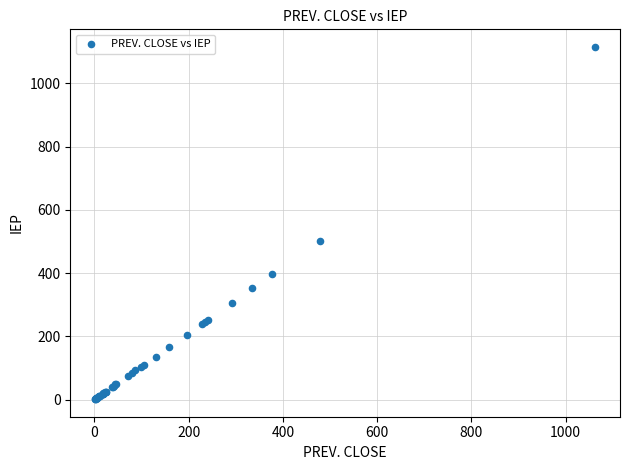

What Y value in the scatter plot is closest to 558?

503.4